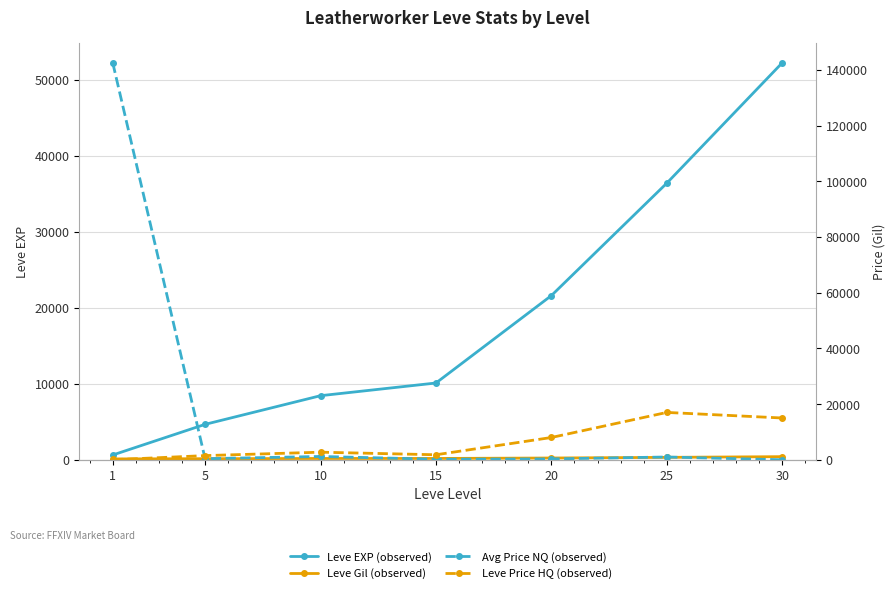

The value of Avg Price NQ at 10 is 783.6. True or false?

False